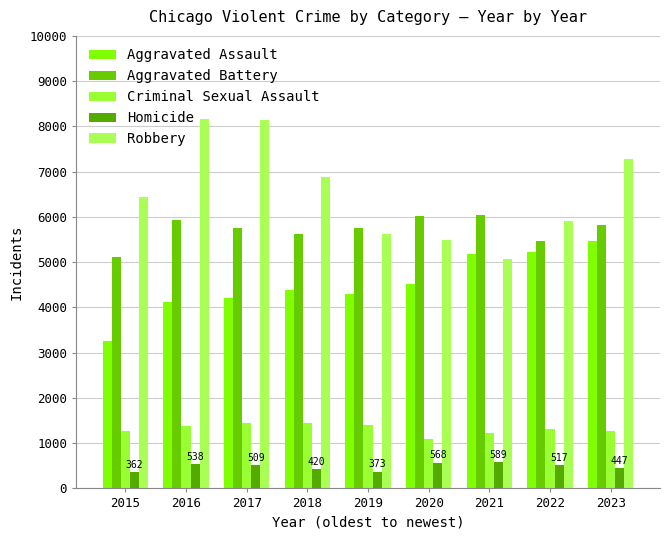

How many groups of bars are there?

9